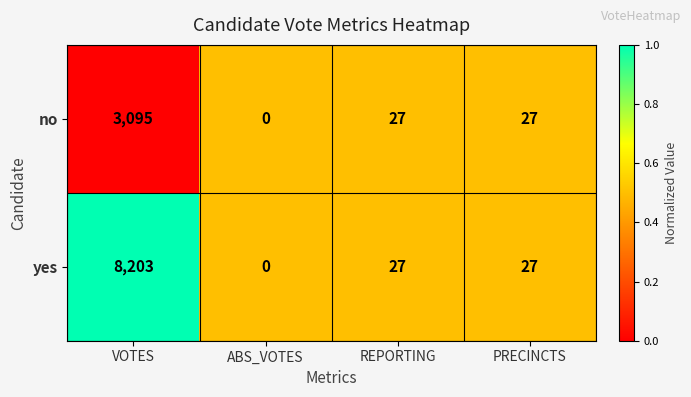

List the series in order of their overall mean, lowest first.

no, yes